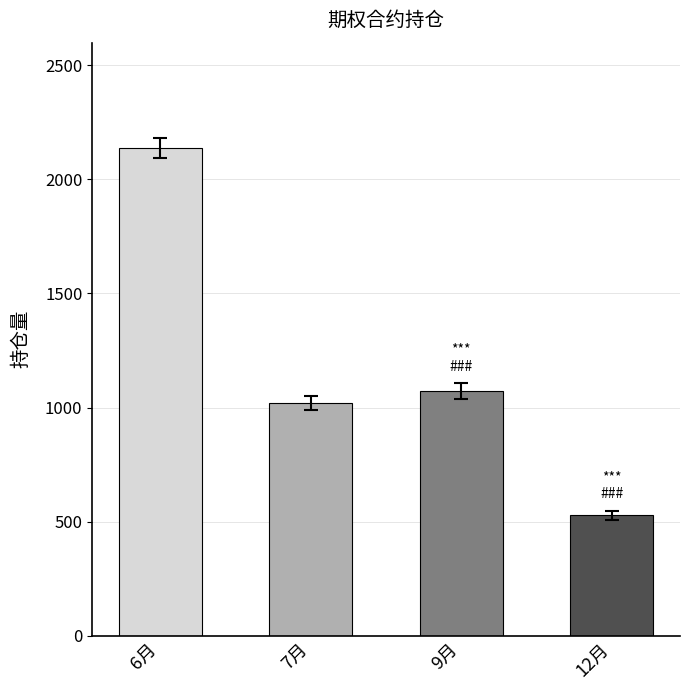

Is it true that the value at 6月 is 1205?

False